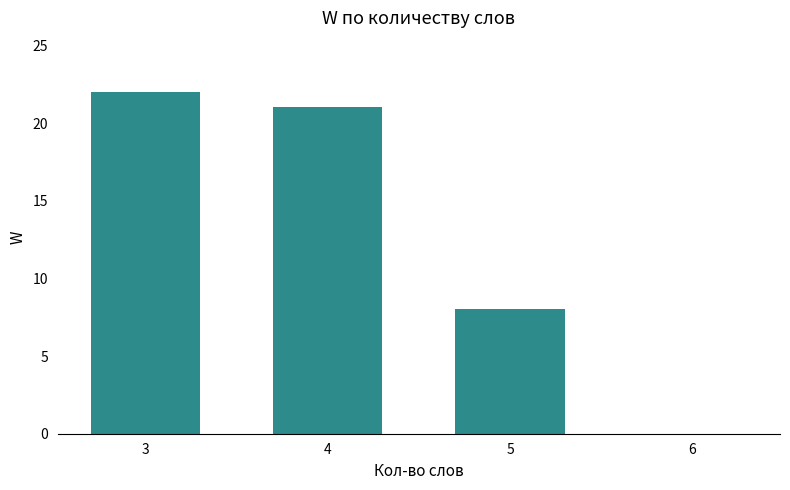

What value does the data have at 3?

22